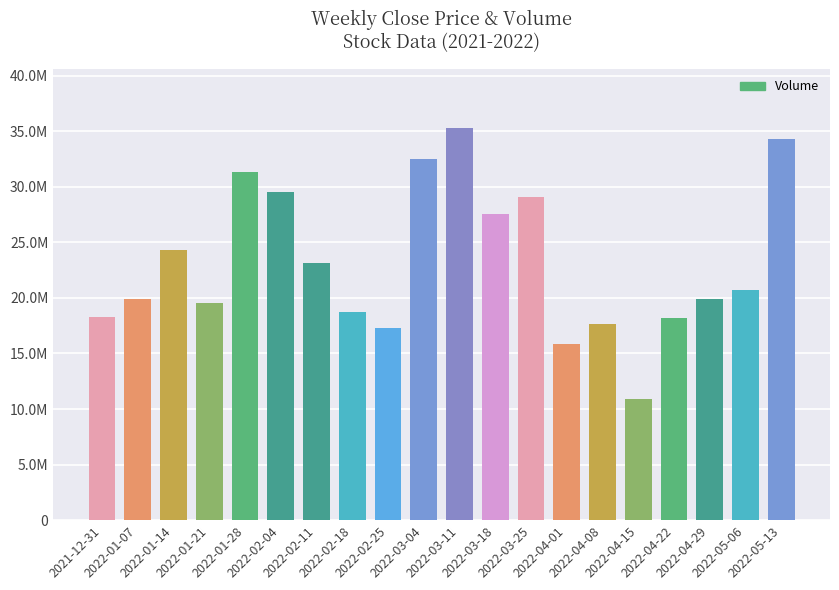

What is the maximum value shown in the chart?

35288524